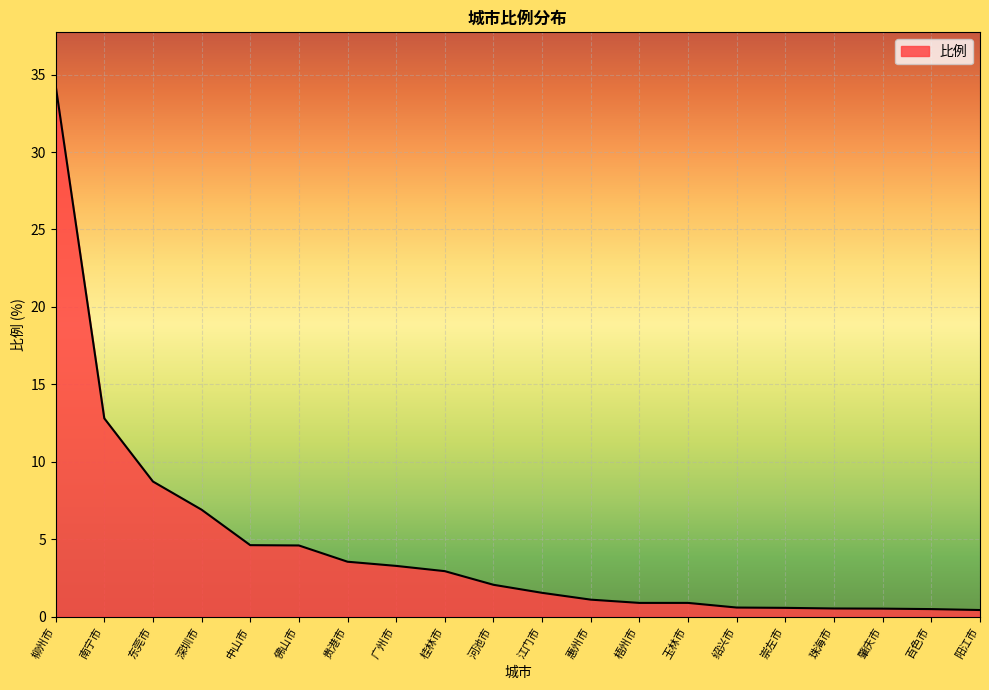

What position from the right is 柳州市?

20